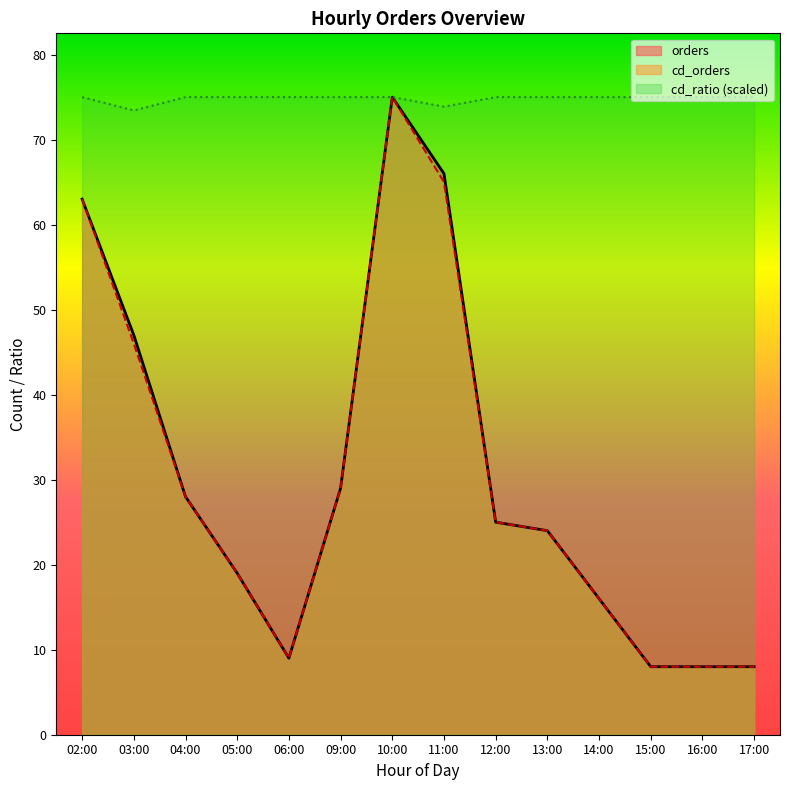

Which has a higher value, 06:00 or 12:00?

12:00